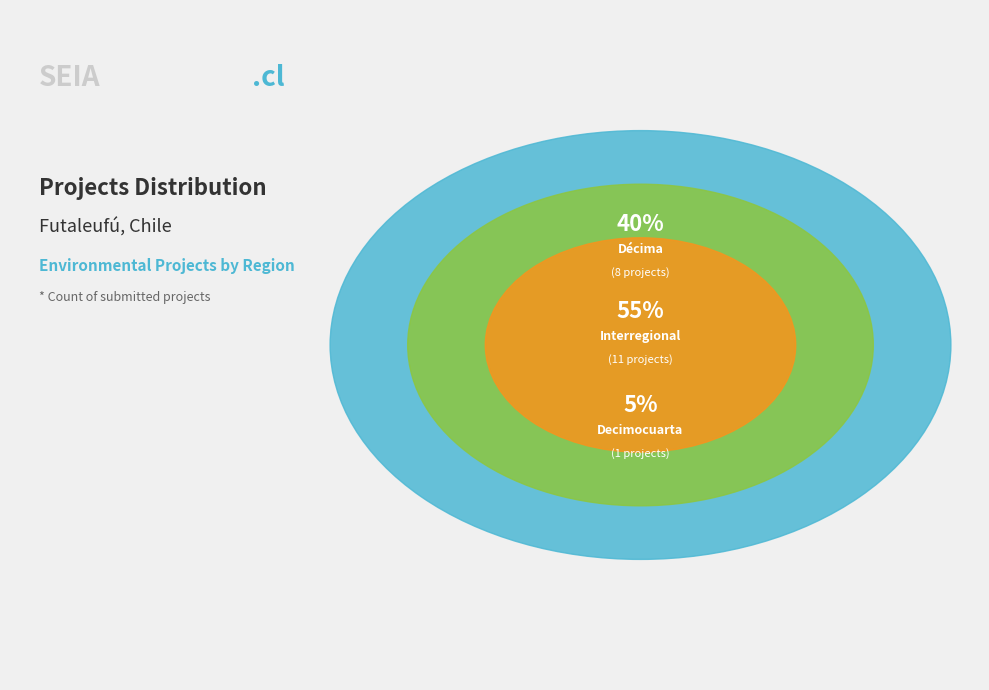

Is it true that Décima is 30% of the pie?

False